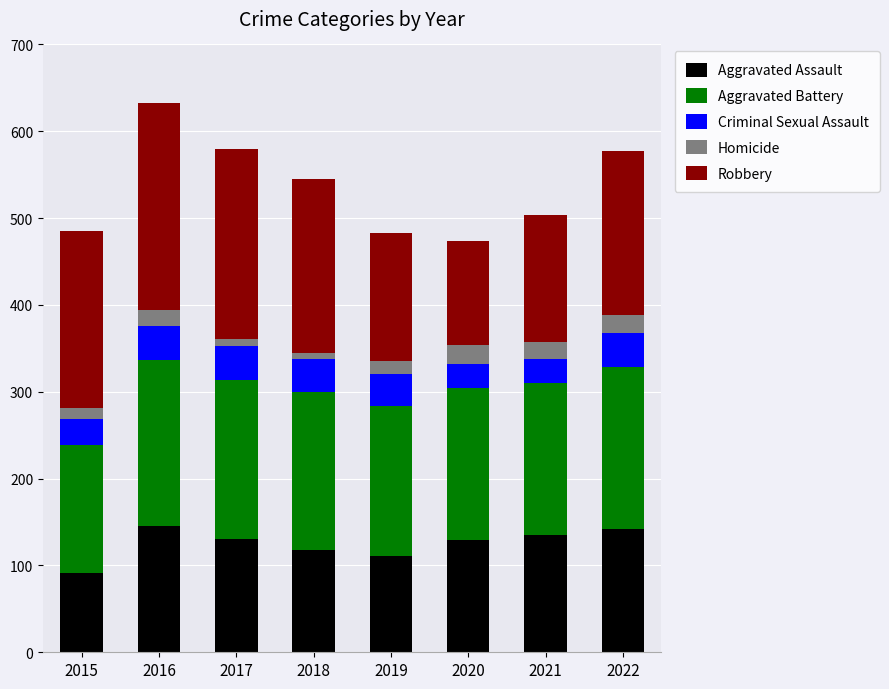

Does the chart contain stacked bars?

Yes